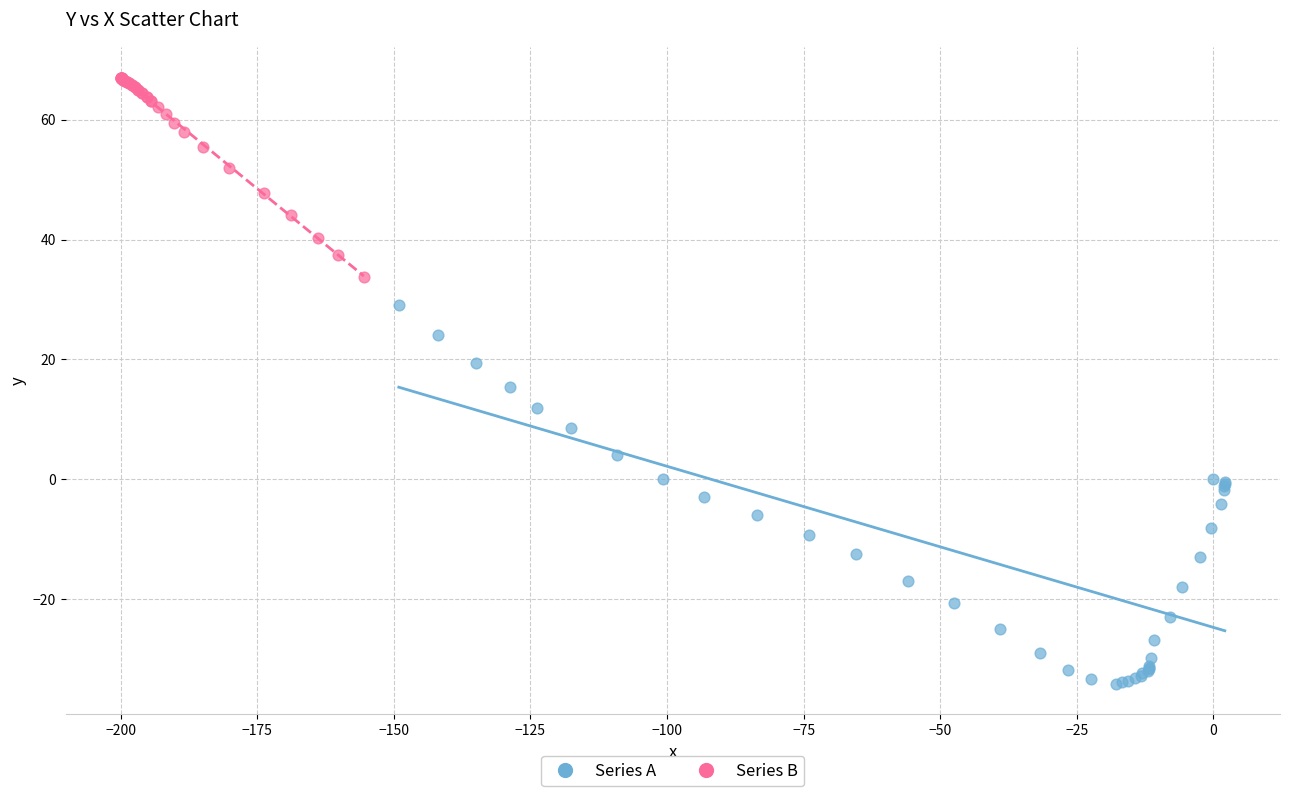

Which series contains the lowest Y value?

Series A